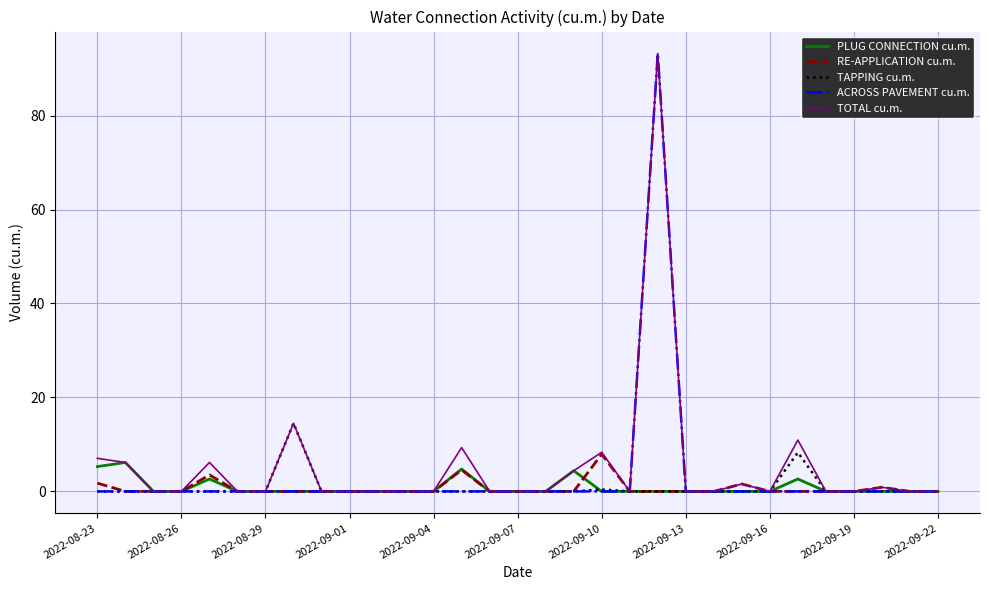

What is the maximum value shown in the chart?

93.2